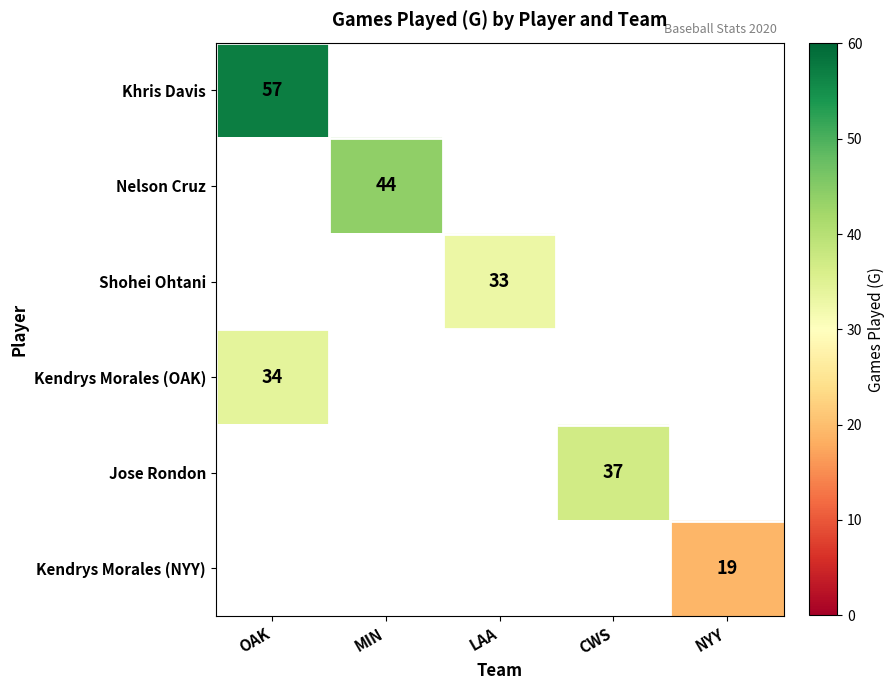

Is it true that Nelson Cruz equals 72 at MIN?

False